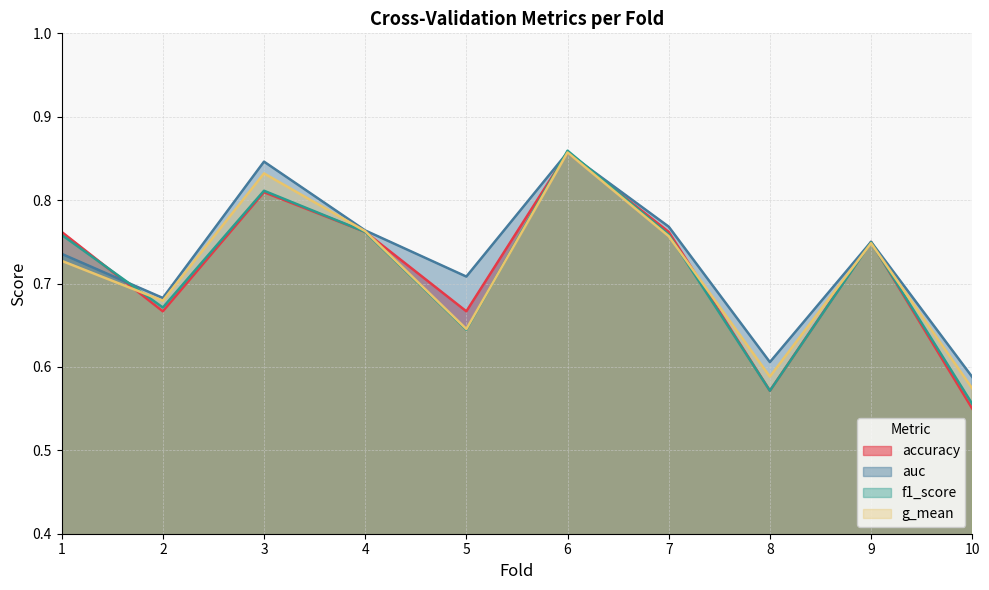

True or false: auc and accuracy intersect in this chart.

True